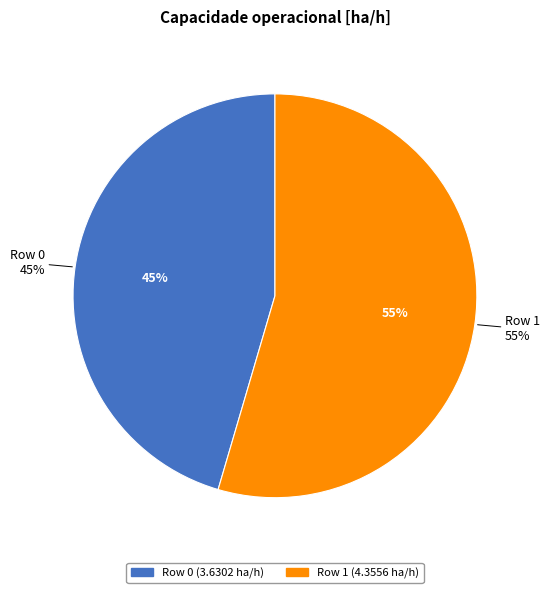

What is the change in value from Row 0 to Row 1?

+0.7